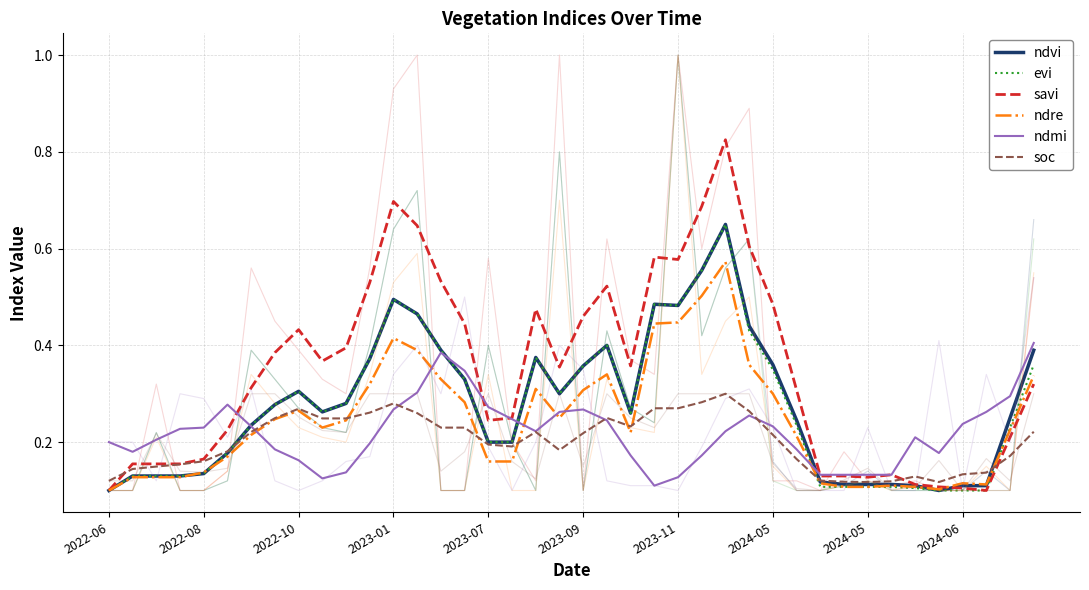

The soc series shows 0.1 at 37. True or false?

False